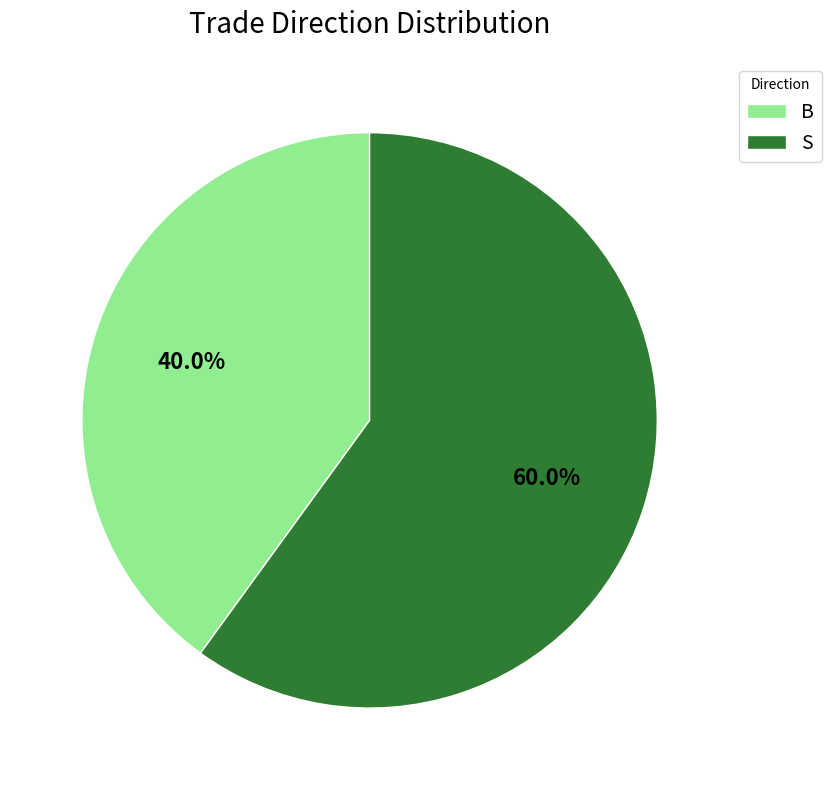

What is the ratio of the value at S to the value at B?

1.5